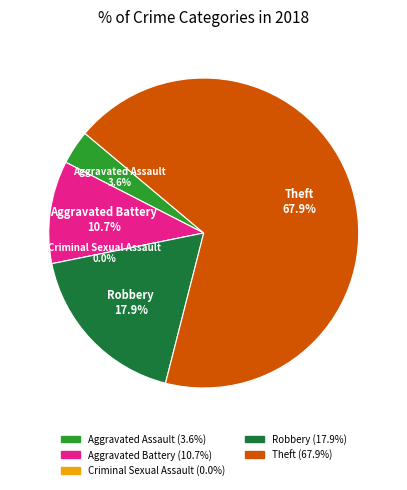

Is Robbery the majority of the pie?

No